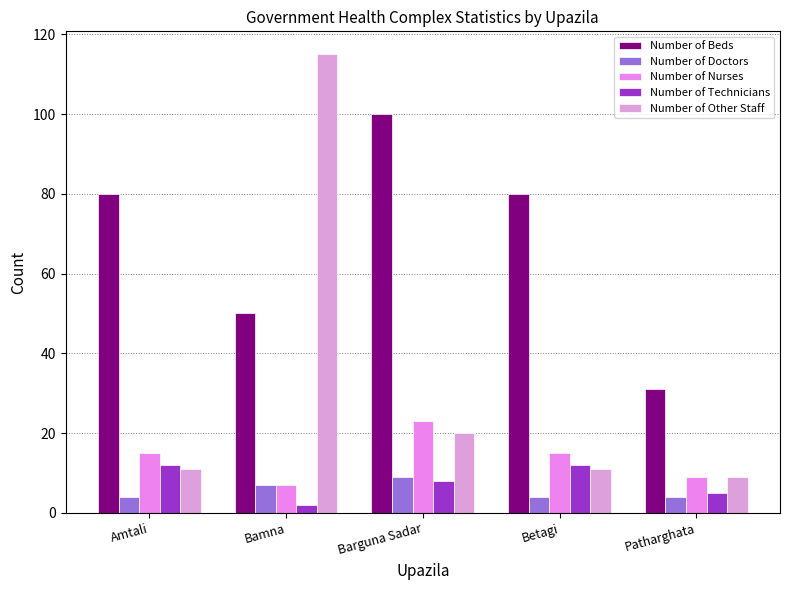

Reading right to left, list all the values displayed in this chart.

Number of Beds: Patharghata=31	Betagi=80	Barguna Sadar=100	Bamna=50	Amtali=80
Number of Doctors: Patharghata=4	Betagi=4	Barguna Sadar=9	Bamna=7	Amtali=4
Number of Nurses: Patharghata=9	Betagi=15	Barguna Sadar=23	Bamna=7	Amtali=15
Number of Technicians: Patharghata=5	Betagi=12	Barguna Sadar=8	Bamna=2	Amtali=12
Number of Other Staff: Patharghata=9	Betagi=11	Barguna Sadar=20	Bamna=115	Amtali=11